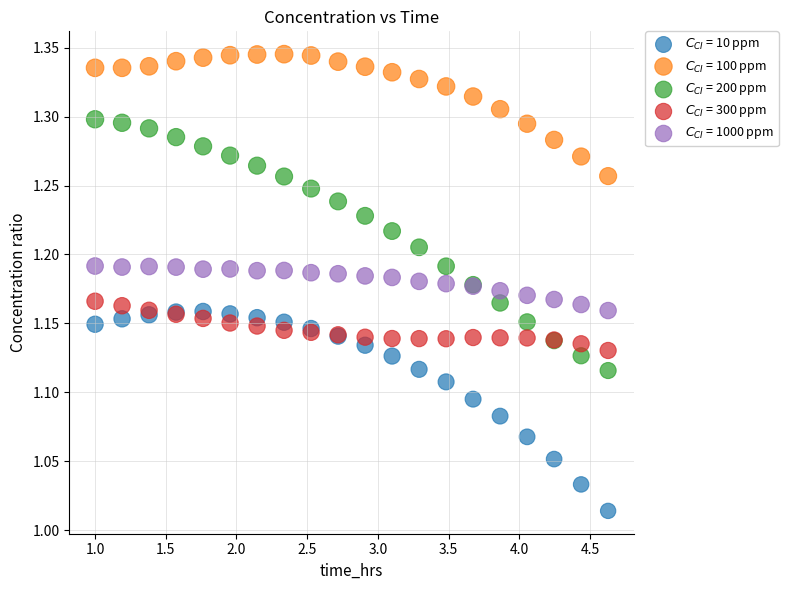

What is the X range (max minus min) for the scatter plot?

3.6